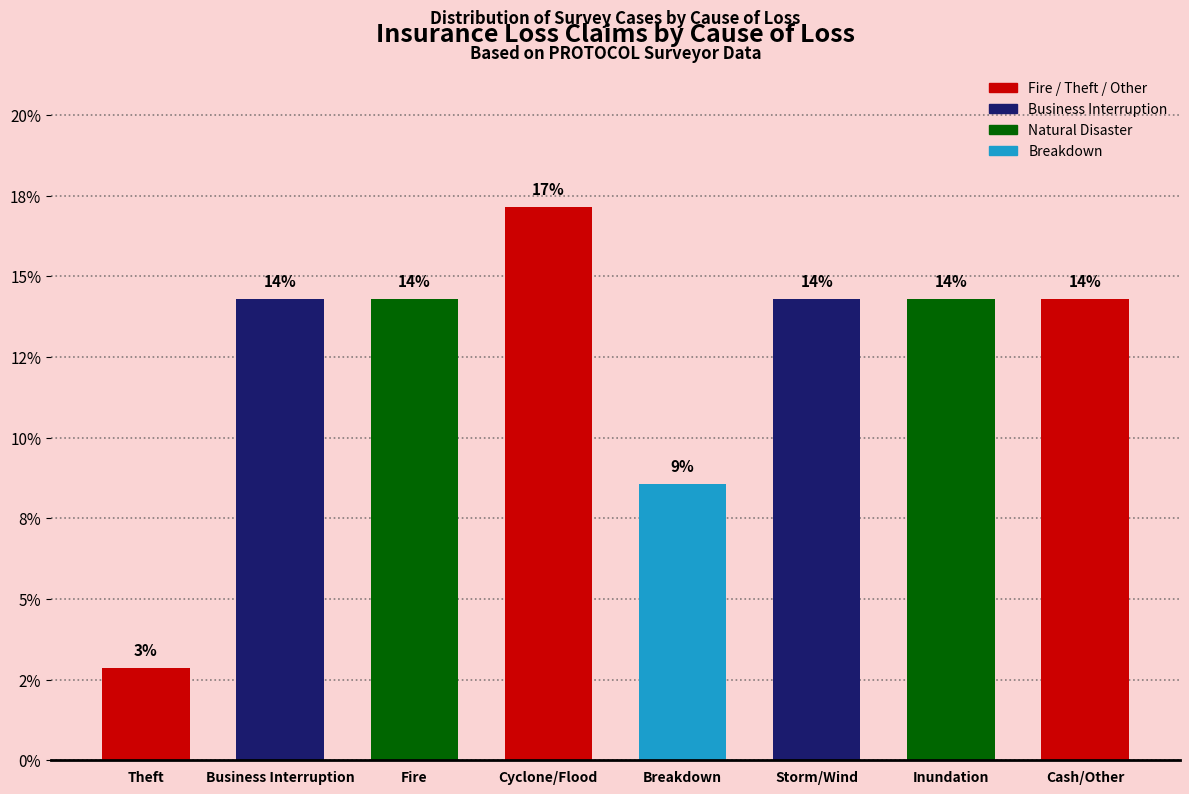

What is the change in value from Theft to Fire?

+11.4